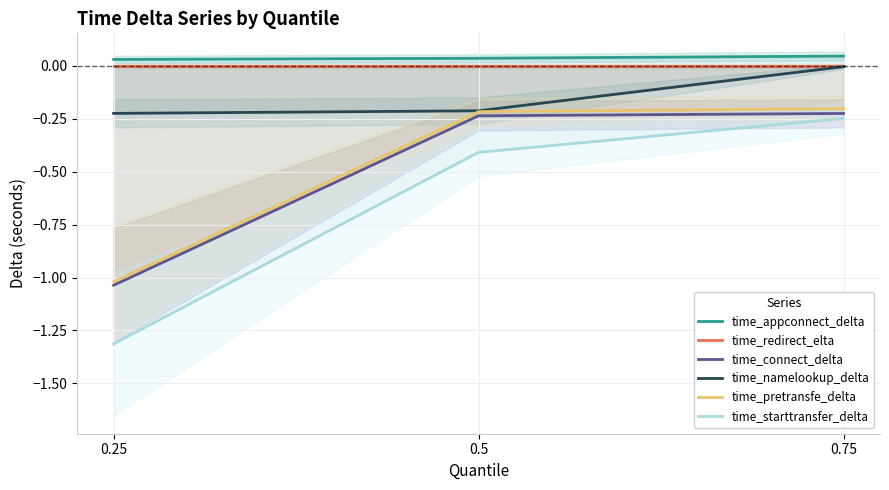

What is the label of the 1st point from the left?

0.25